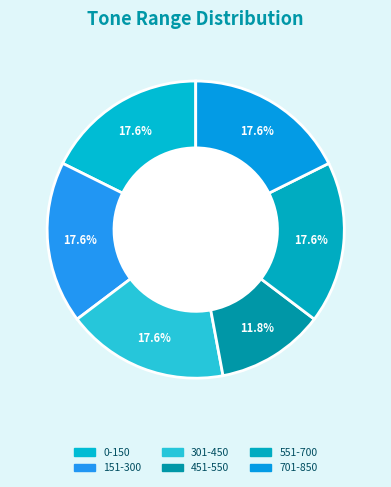

How many segments does this pie chart have?

6